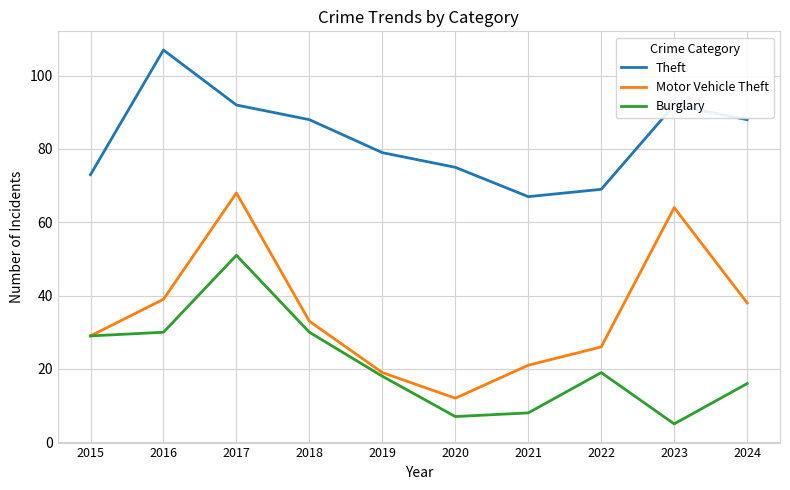

What is the difference between the highest and lowest values at 2020?

68